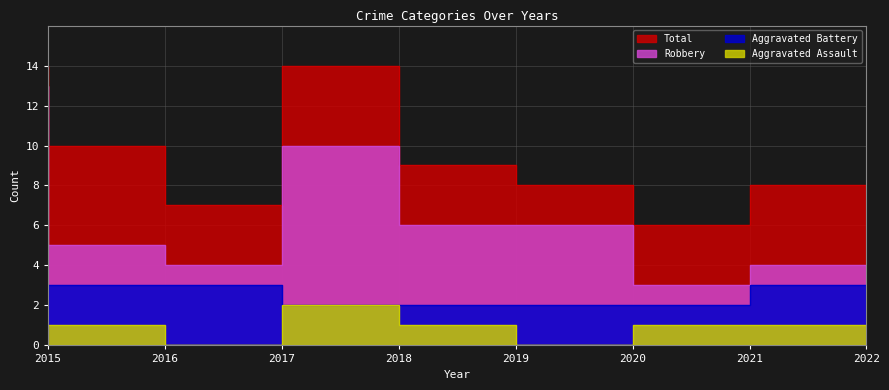

Where is Robbery nearest to the value 8?

2018